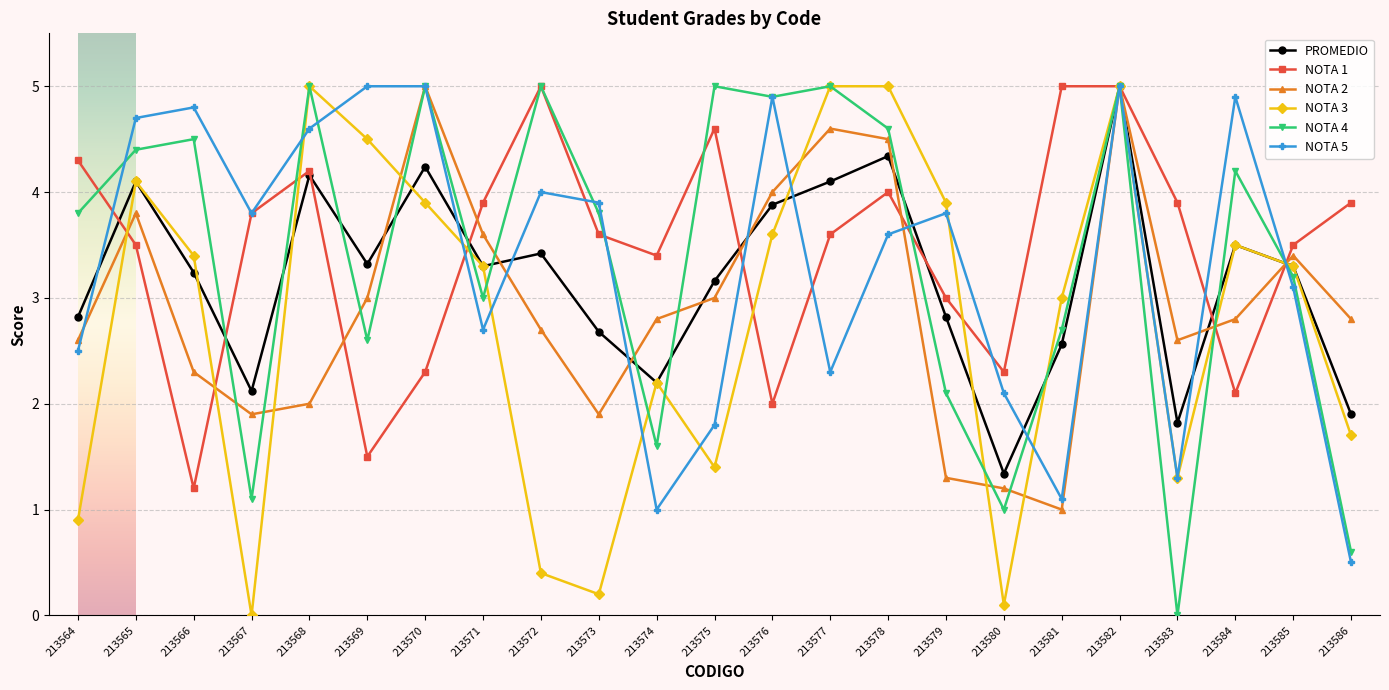

How many values in NOTA 3 are above zero?

22